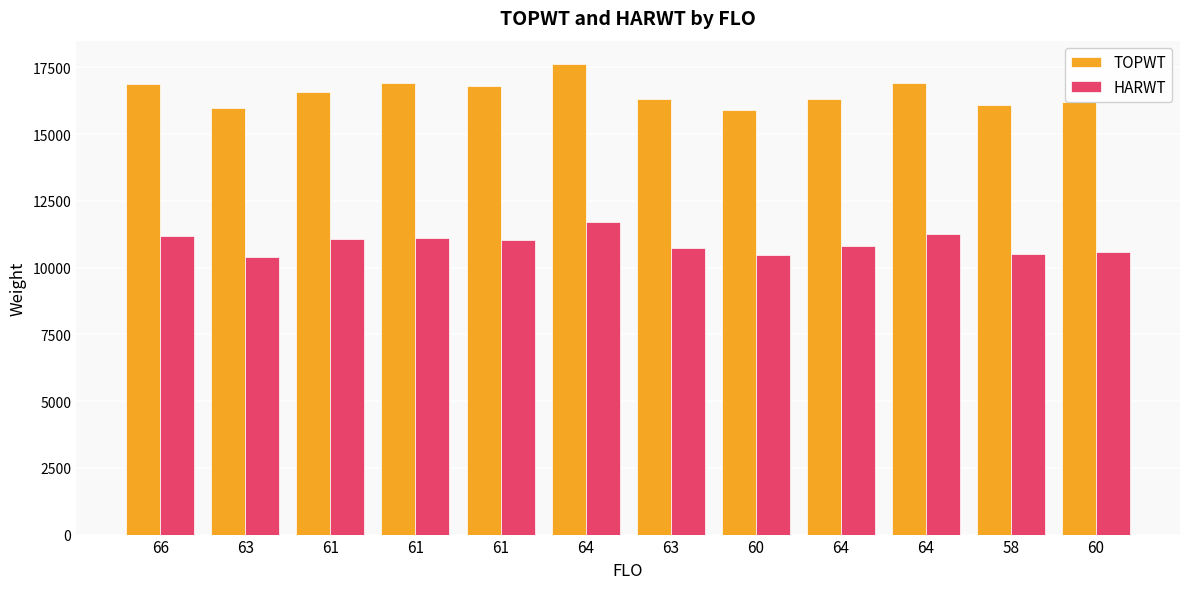

Which has a higher value, 63 or 66?

66